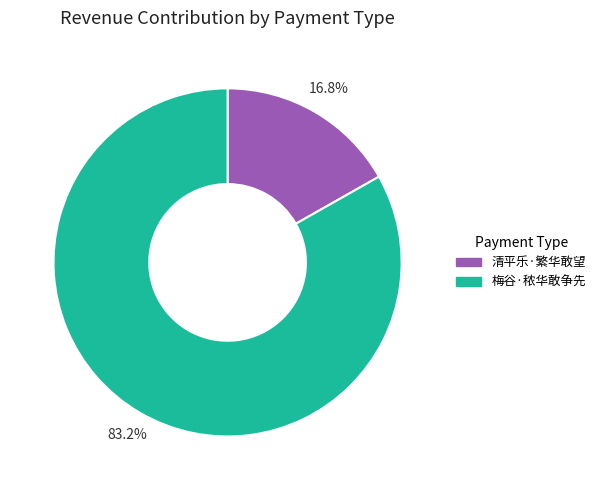

Which has a higher value, 梅谷·秾华敢争先 or 清平乐·繁华敢望?

梅谷·秾华敢争先